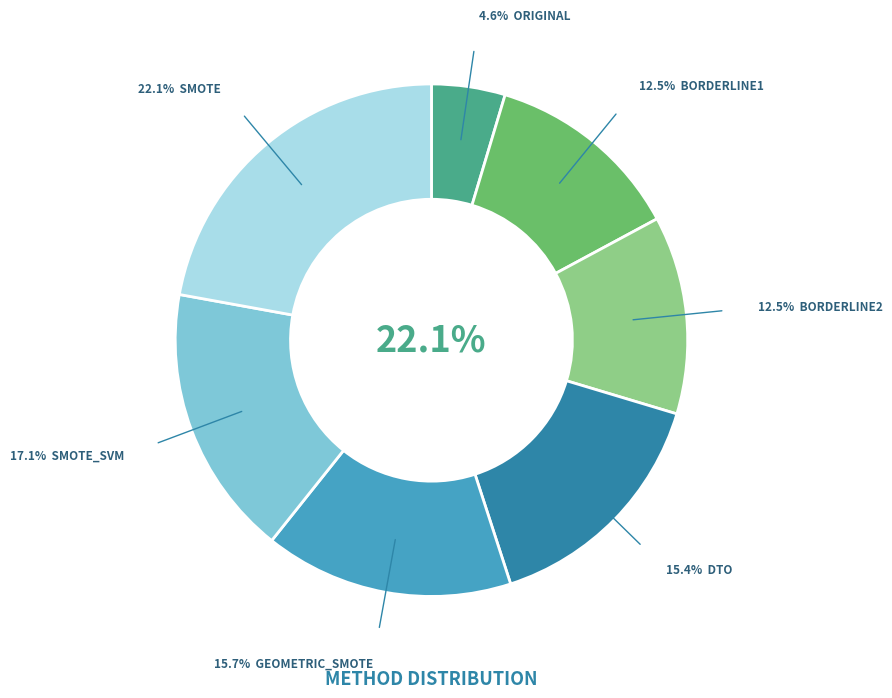

Is it true that BORDERLINE2 is 3% of the pie?

False